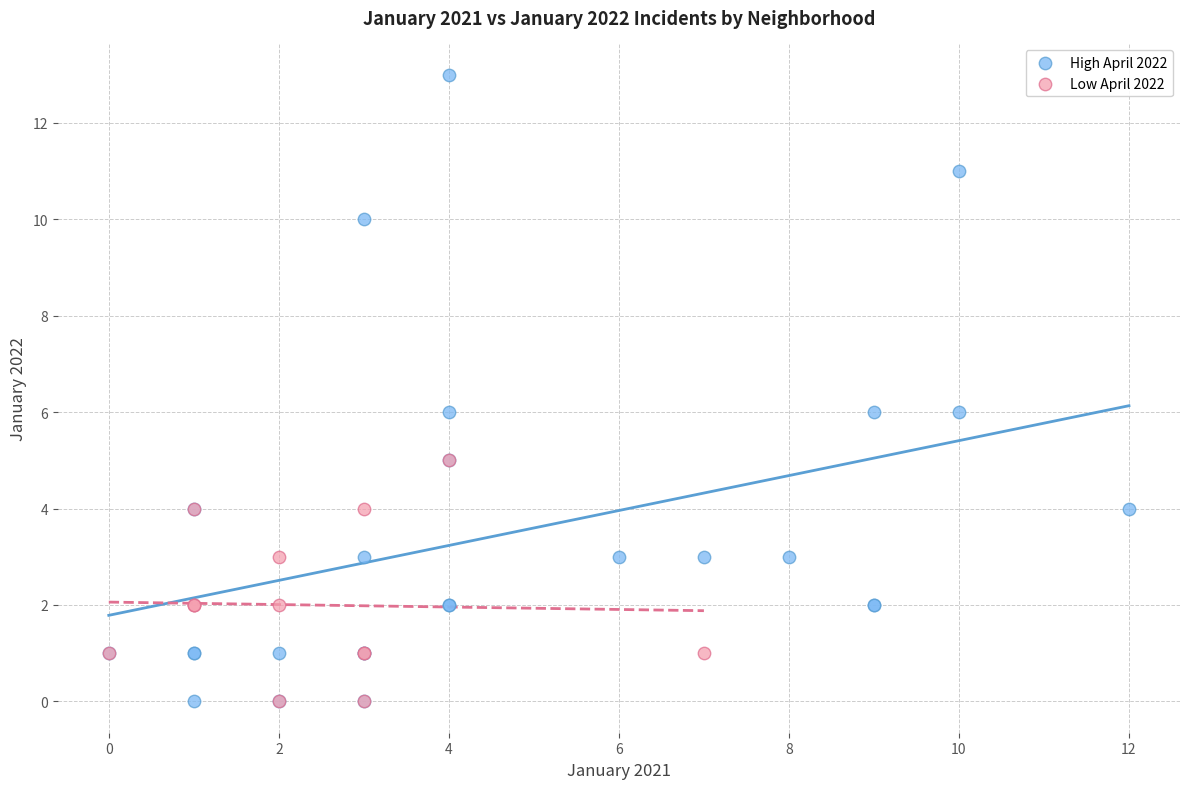

Which series contains the highest Y value?

High April 2022